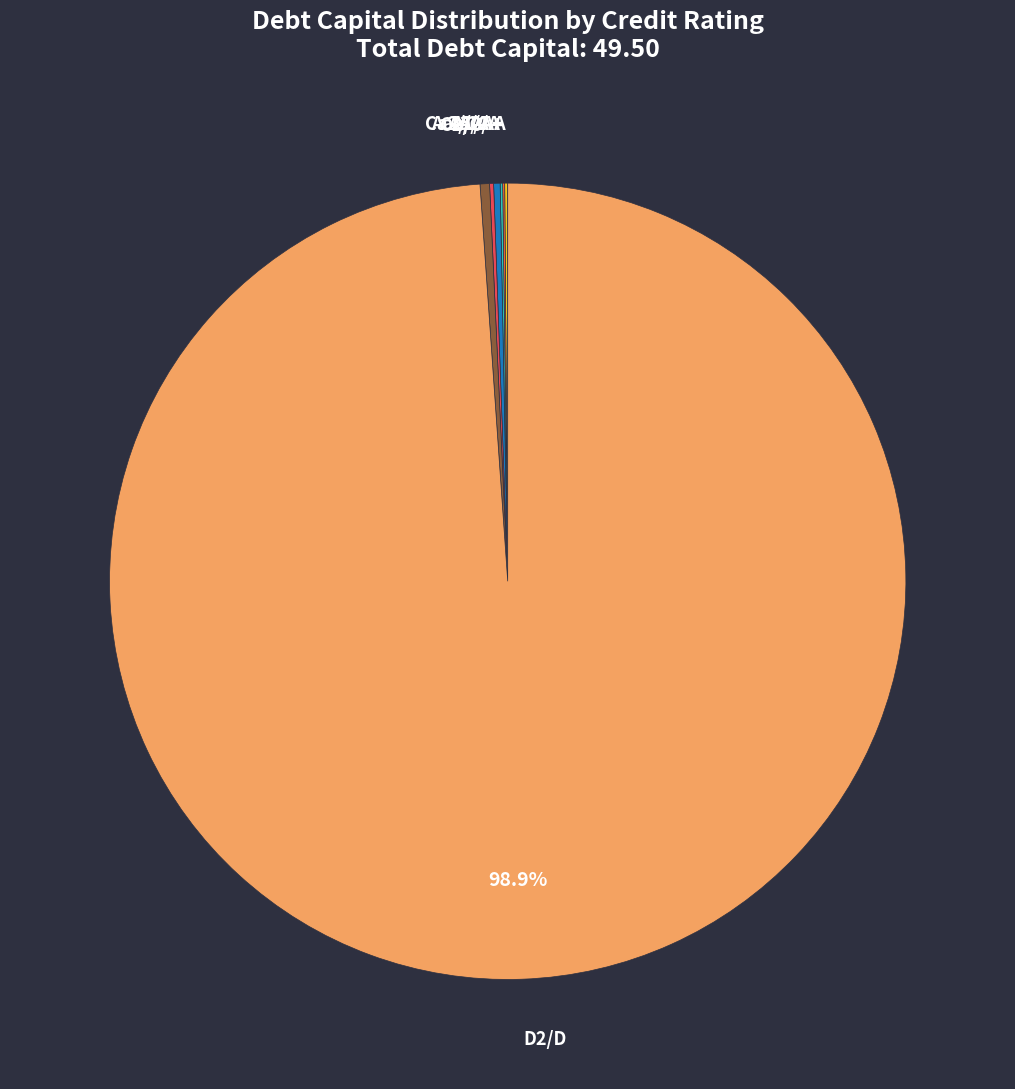

Which slice represents more than half of the pie?

D2/D